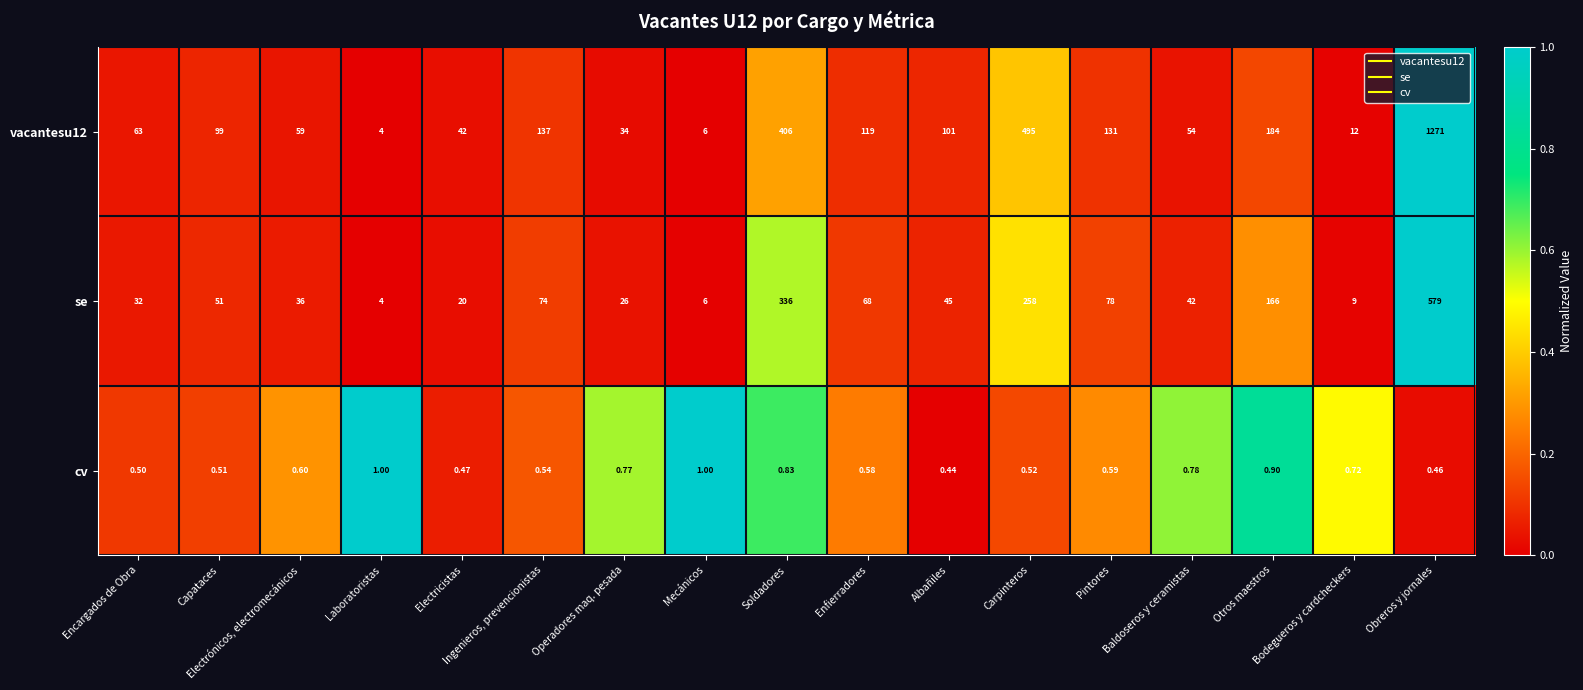

Is the value of cv at Carpinteros greater than the value of vacantesu12 at Carpinteros?

No